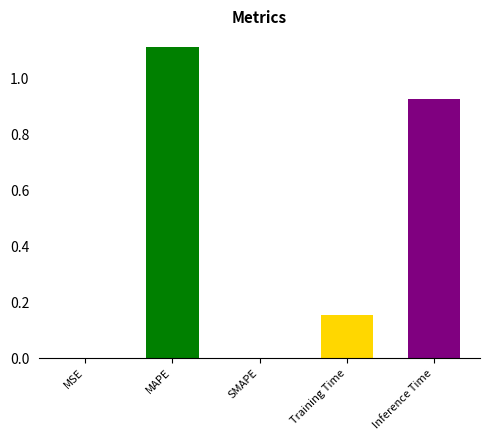

Count the number of data series in this chart.

1